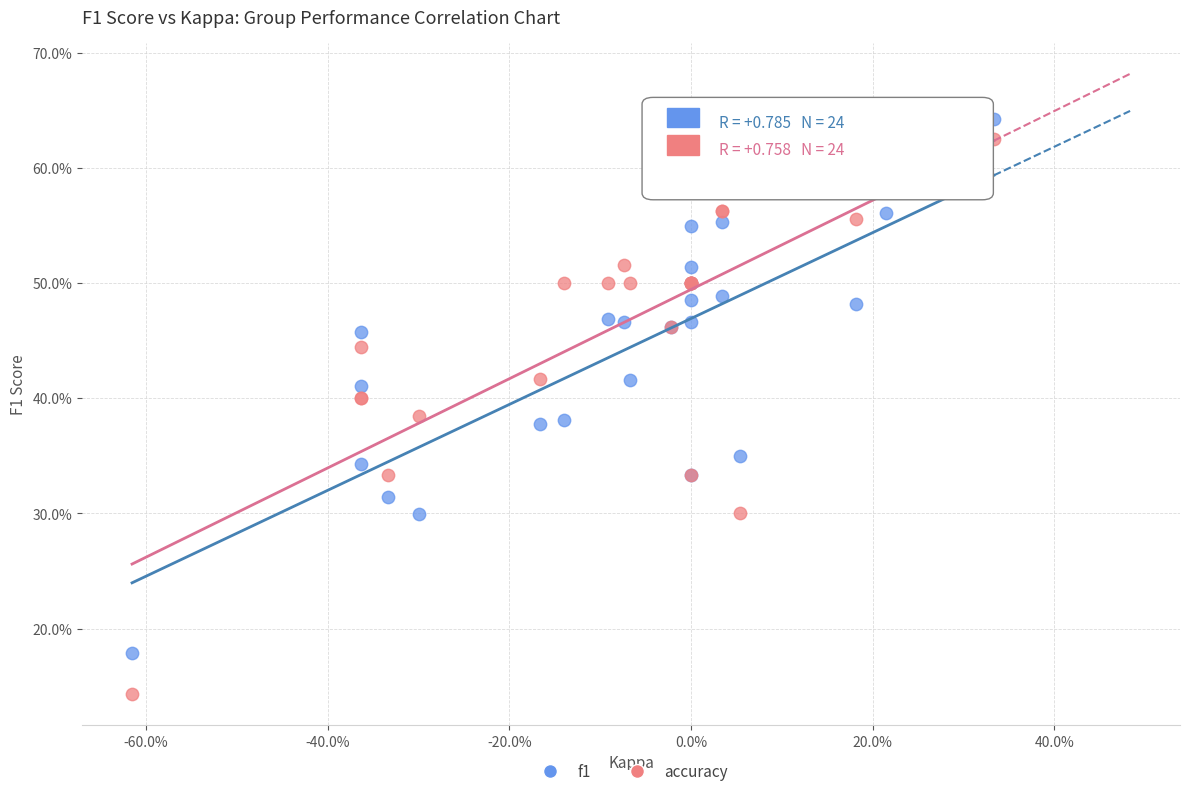

What are all the series names shown in the legend?

f1, accuracy